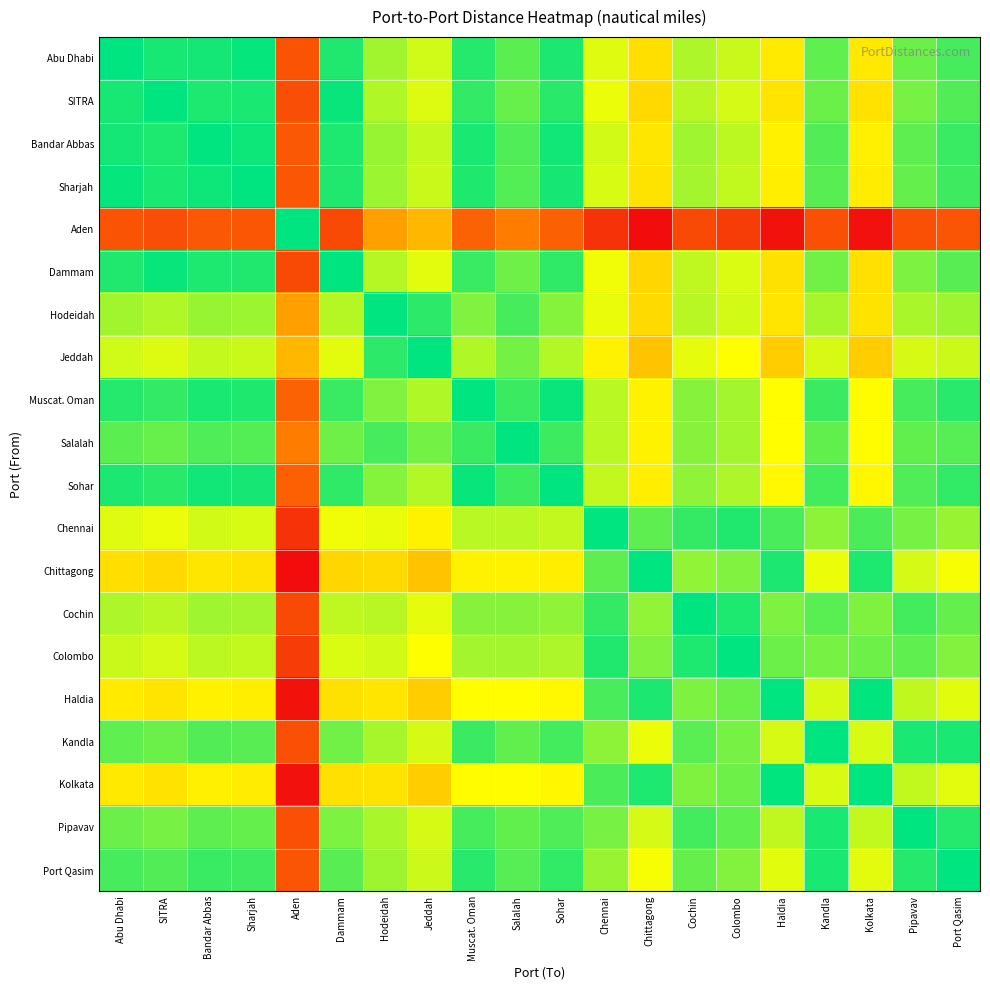

Which label corresponds to the largest value in the chart?

Chittagong